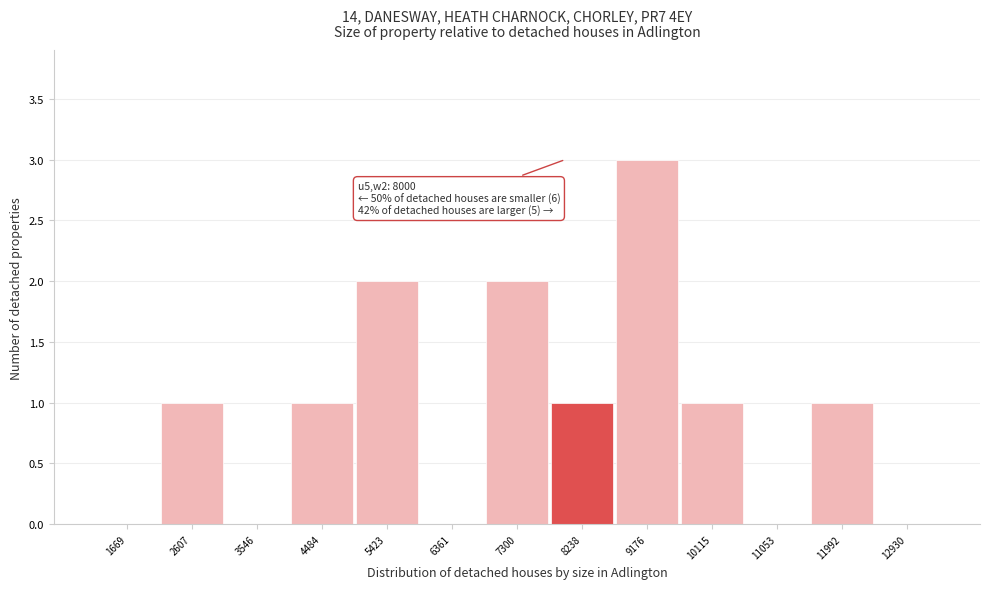

Which range on the x-axis has the tallest bar?

8700 to 9600